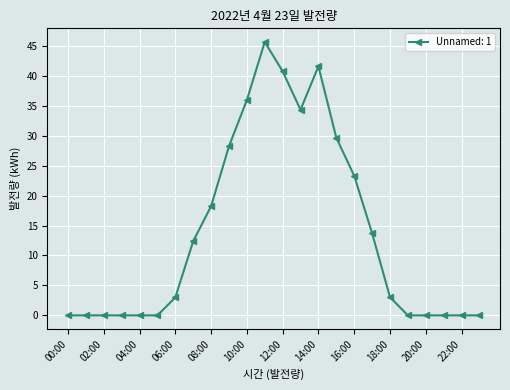

Is this an area chart (filled region under the line)?

No